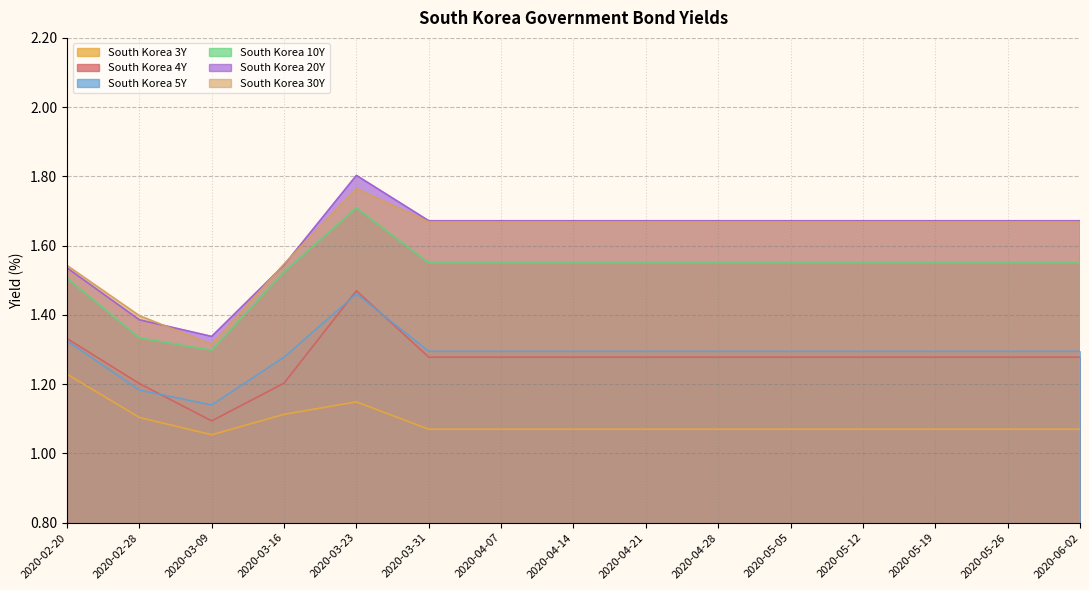

What is the value of the South Korea 10Y point at the 3rd from the left?

1.3